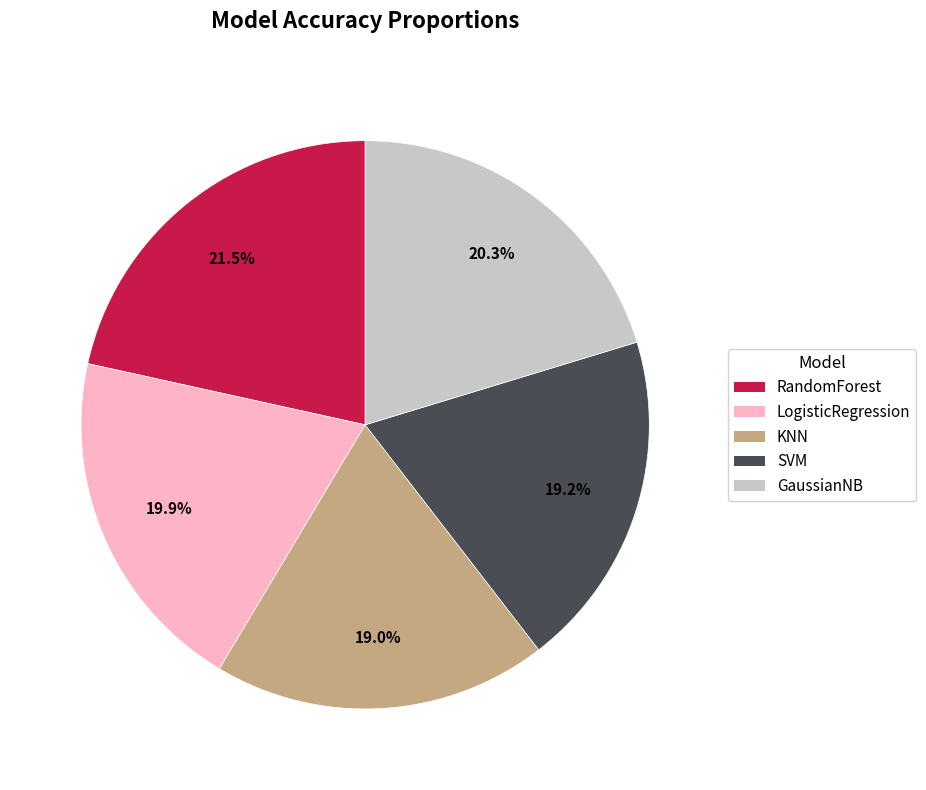

True or false: KNN accounts for 9% of the total.

False